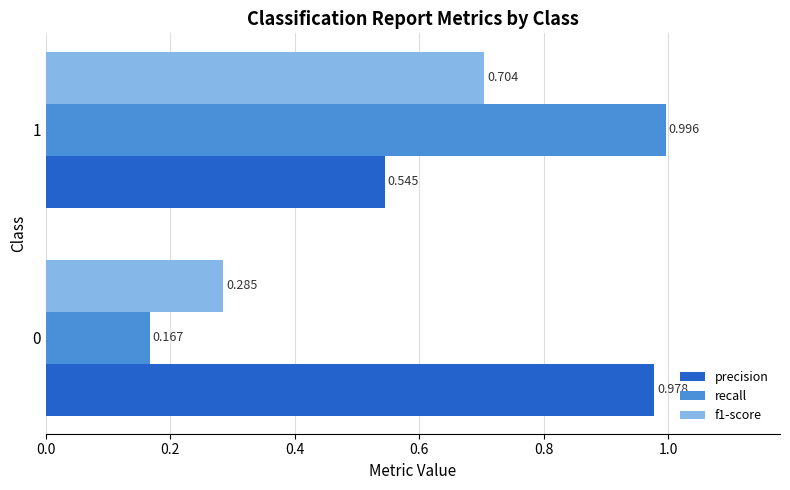

Which series has the largest range (max minus min)?

recall